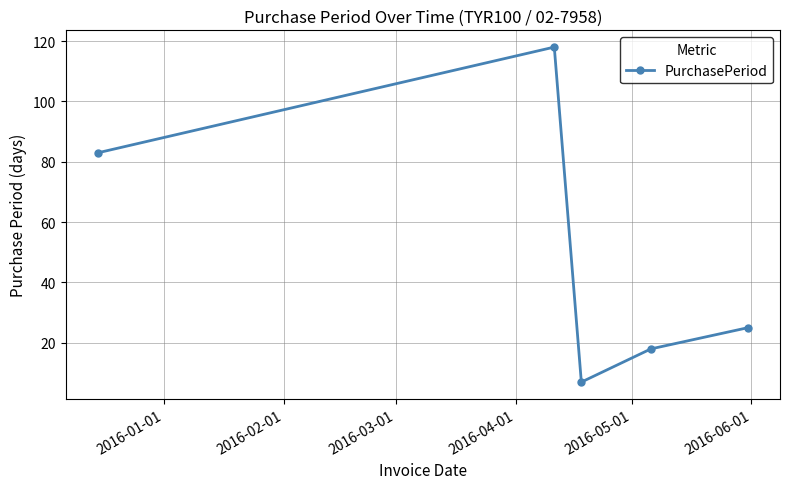

What is the smallest value displayed?

7